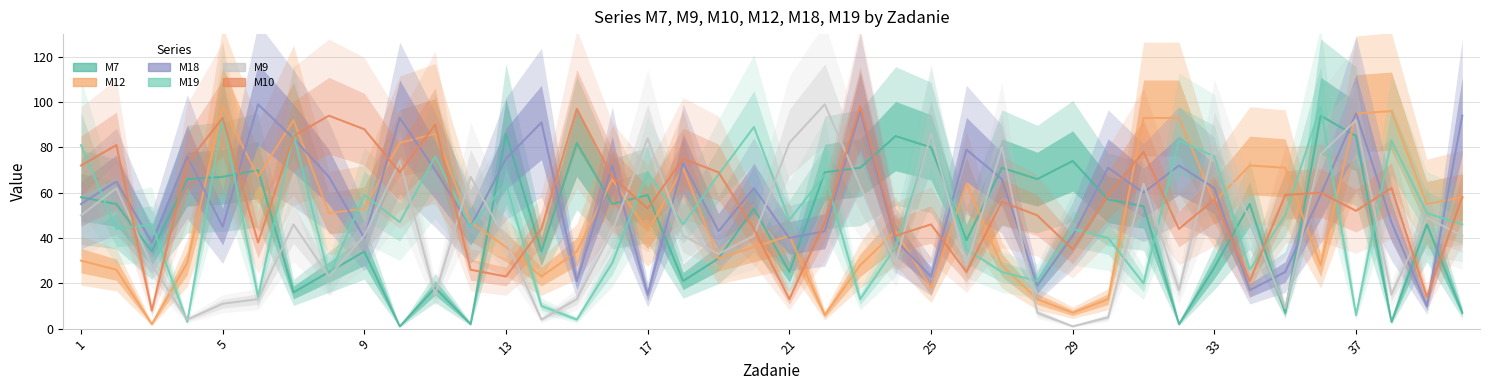

Which series ends up on top after the final intersection of M18 and M7?

M18